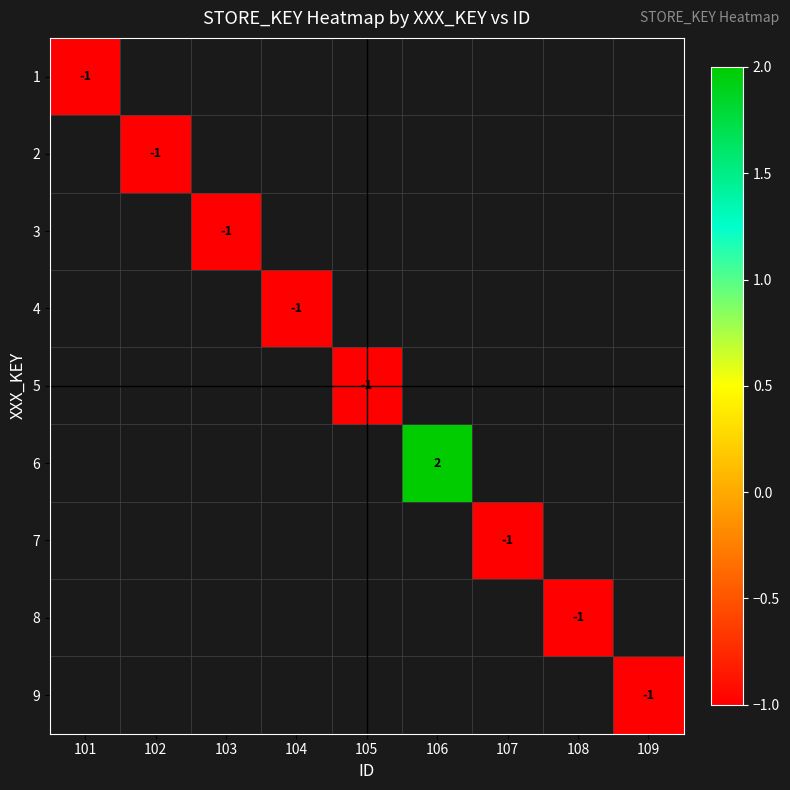

The 7 series shows -1 at 107. True or false?

True